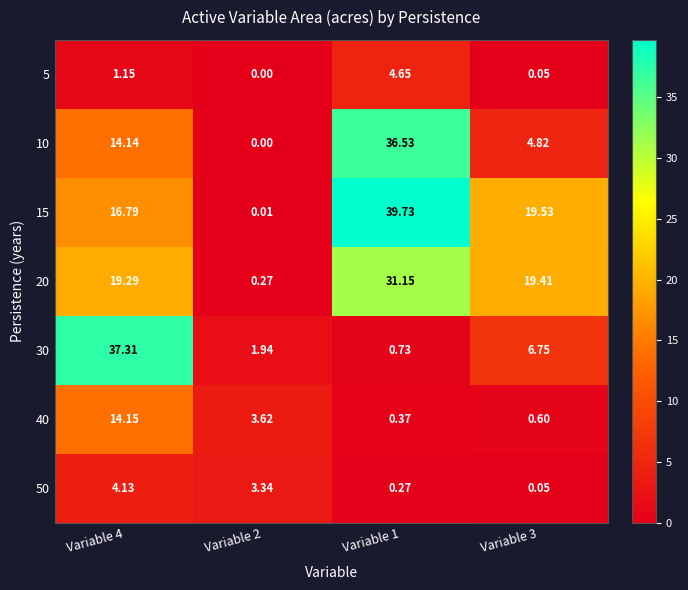

How many values in the 20 series are below 19?

1